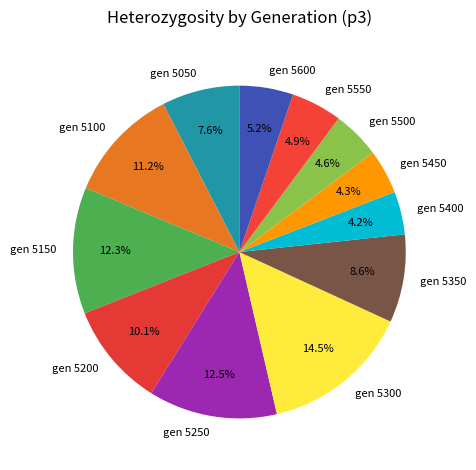

Between gen 5400 and gen 5200, which is larger?

gen 5200